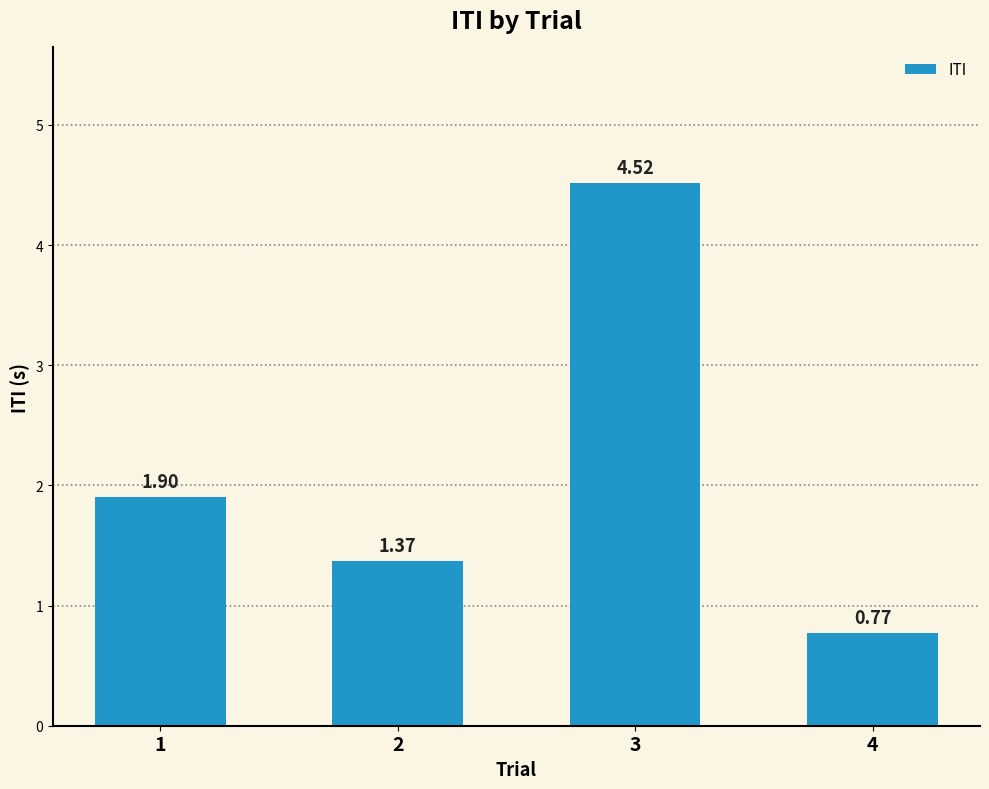

Is it true that the value at 2 is 0.6?

False